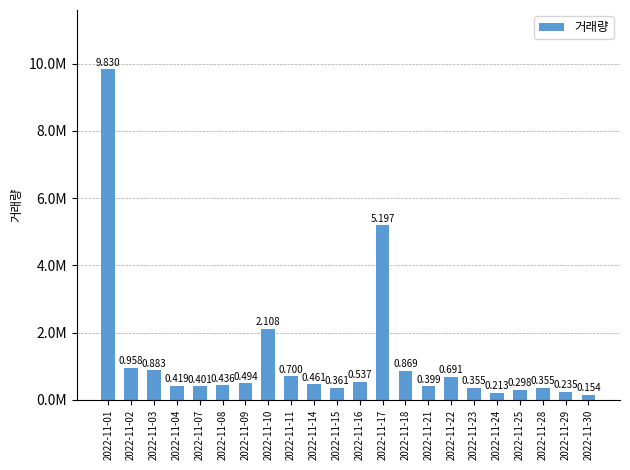

Reading left to right, list all the values displayed in this chart.

2022-11-01=9830086	2022-11-02=957943	2022-11-03=883470	2022-11-04=419108	2022-11-07=400853	2022-11-08=436252	2022-11-09=494345	2022-11-10=2107678	2022-11-11=699971	2022-11-14=461147	2022-11-15=360547	2022-11-16=537473	2022-11-17=5197165	2022-11-18=868870	2022-11-21=399322	2022-11-22=691409	2022-11-23=355148	2022-11-24=213355	2022-11-25=297771	2022-11-28=354913	2022-11-29=234855	2022-11-30=153711